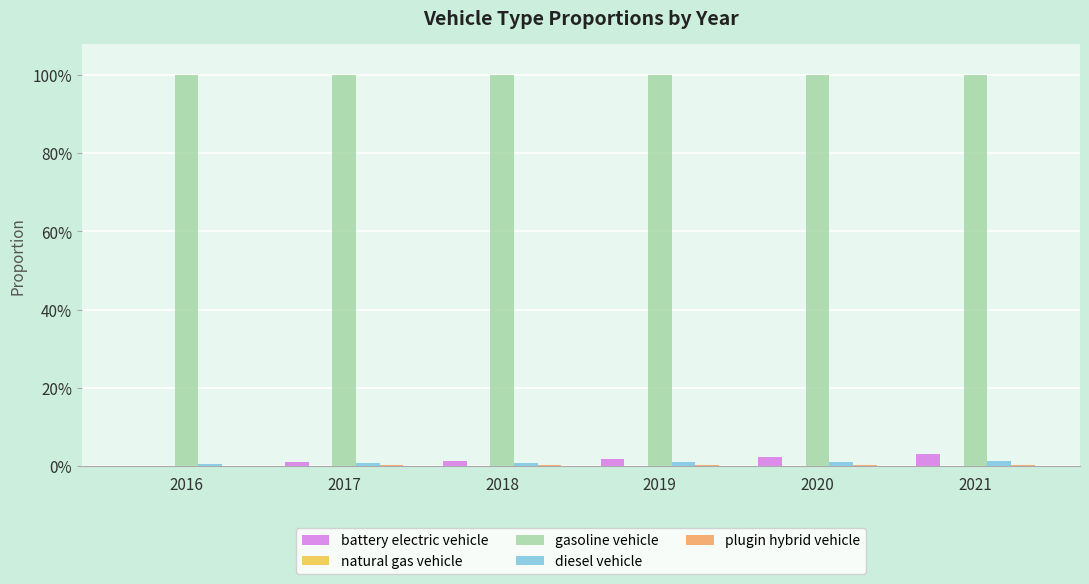

Are the bars horizontal?

No